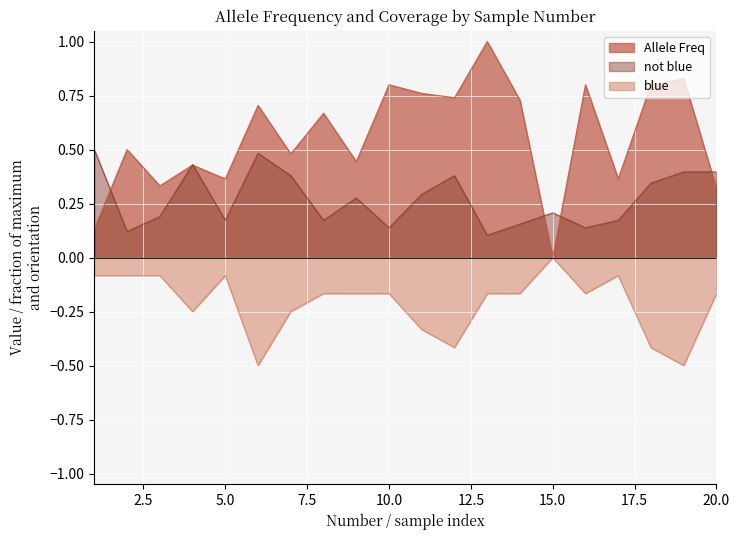

At how many categories does at least one series exceed 0?

20